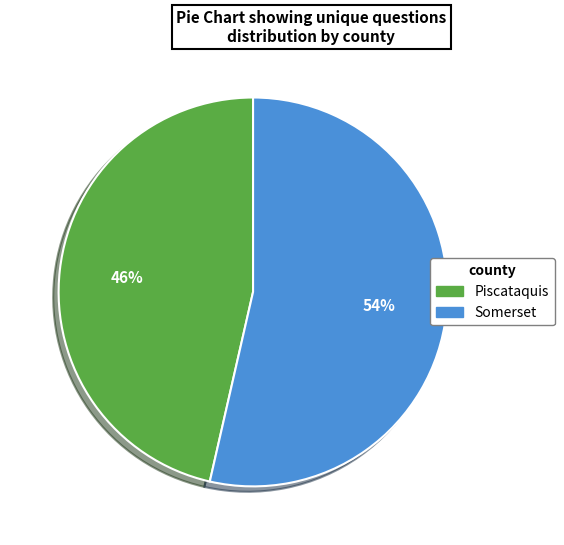

Count the number of slices in the pie.

2